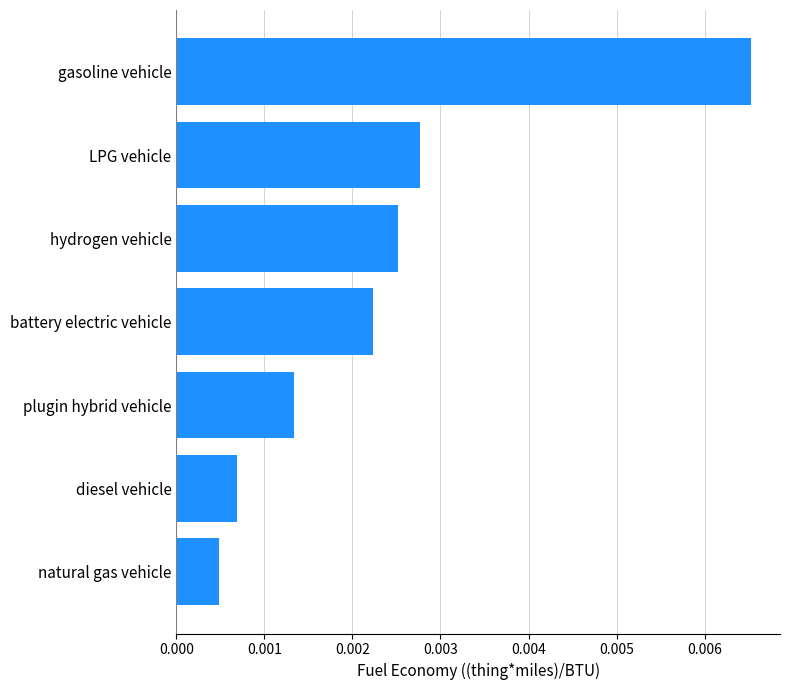

Where is the data nearest to the value 0?

natural gas vehicle